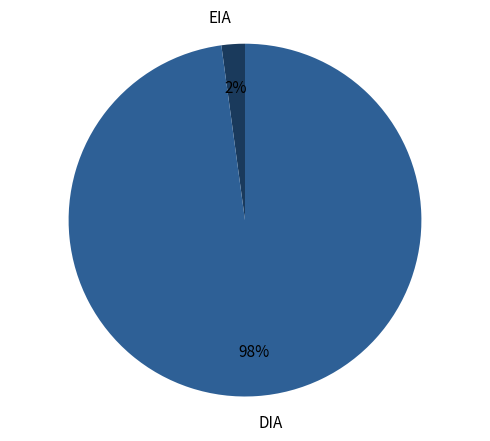

Combined, do DIA and EIA account for over 50%?

Yes